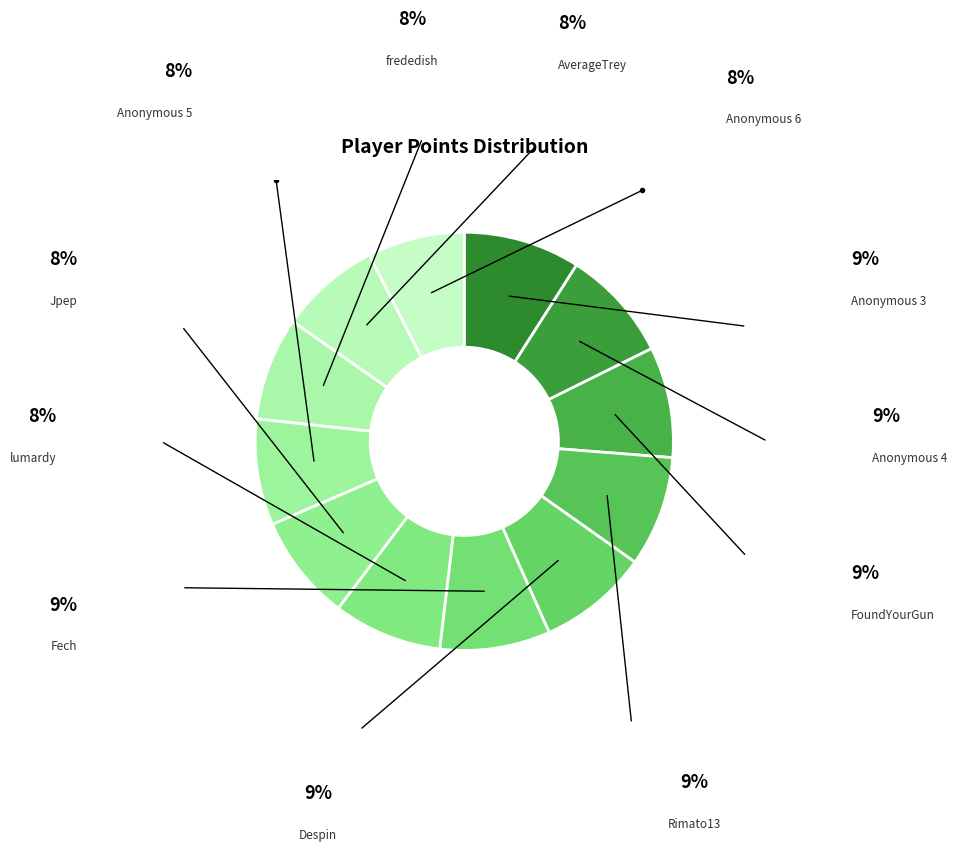

What is the ratio of the value at Anonymous 4 to the value at Rimato13?

1.0